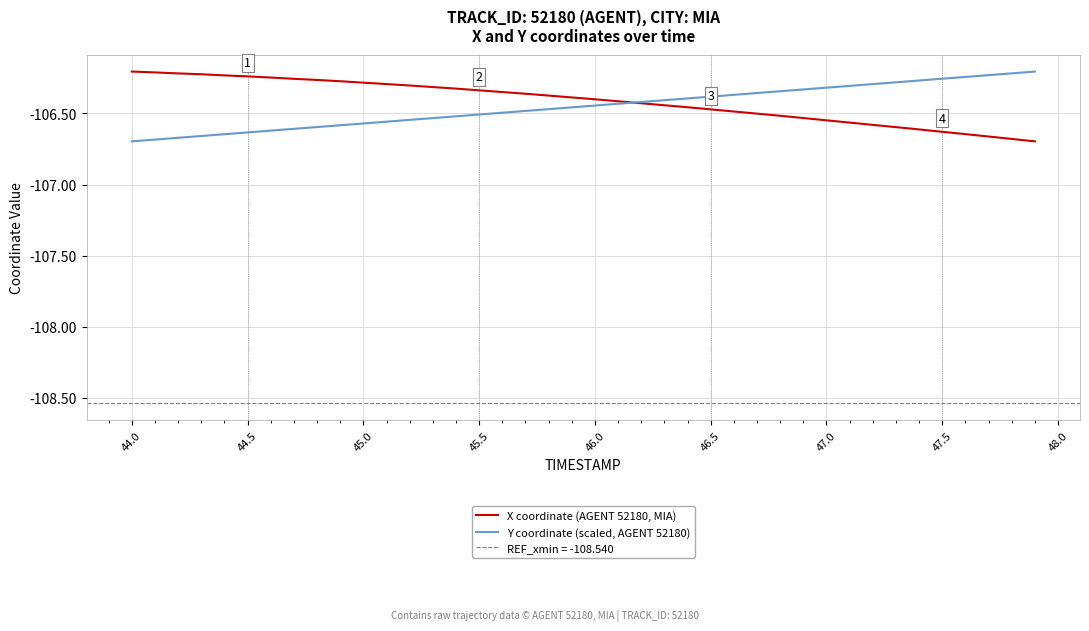

What is the smallest value displayed?

-106.7